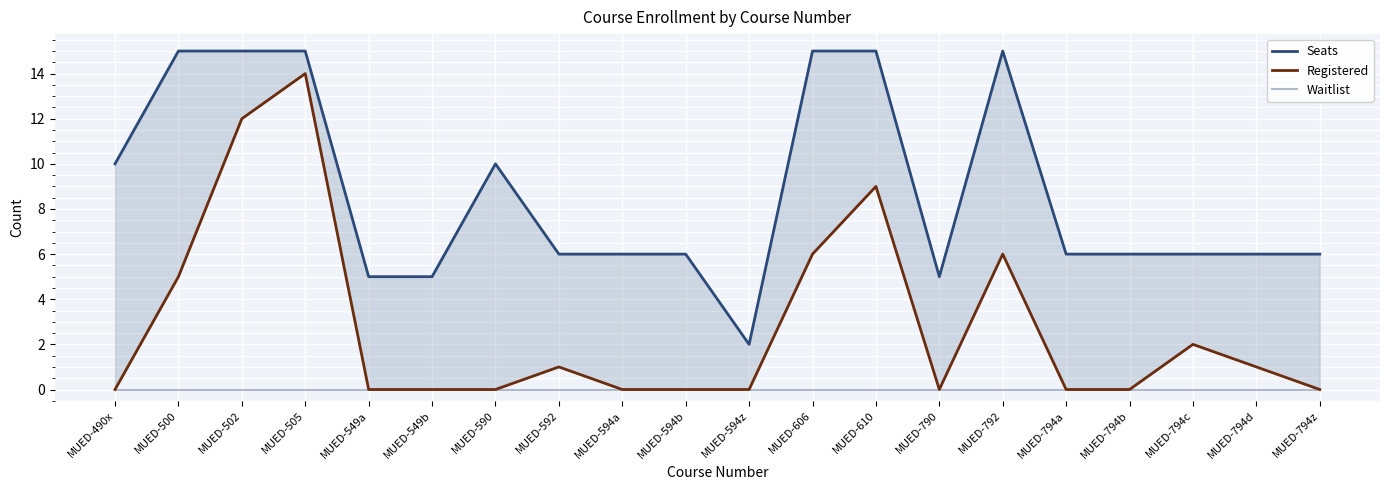

Reading right to left, transcribe all the data shown in this chart.

Seats: 6	6	6	6	6	15	5	15	15	2	6	6	6	10	5	5	15	15	15	10
Registered: 0	1	2	0	0	6	0	9	6	0	0	0	1	0	0	0	14	12	5	0
Waitlist: 0	0	0	0	0	0	0	0	0	0	0	0	0	0	0	0	0	0	0	0